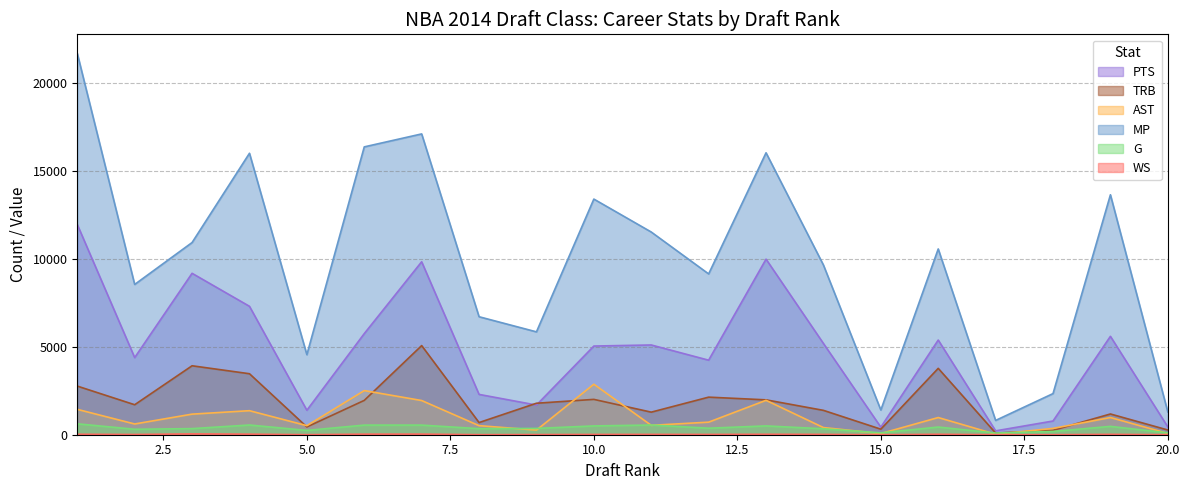

Which series has the largest total across all categories?

MP